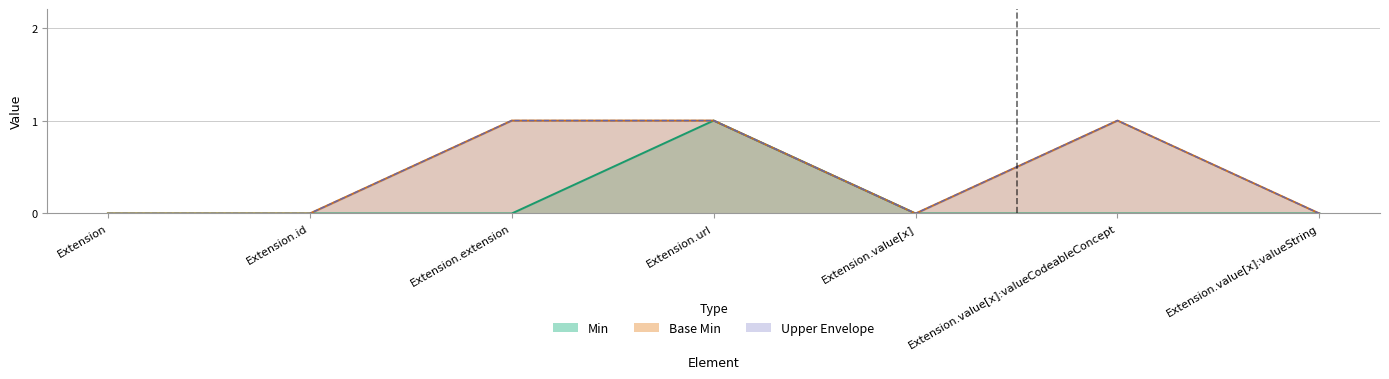

Is the value of Min at Extension.extension greater than the value of Base Min at Extension.extension?

No